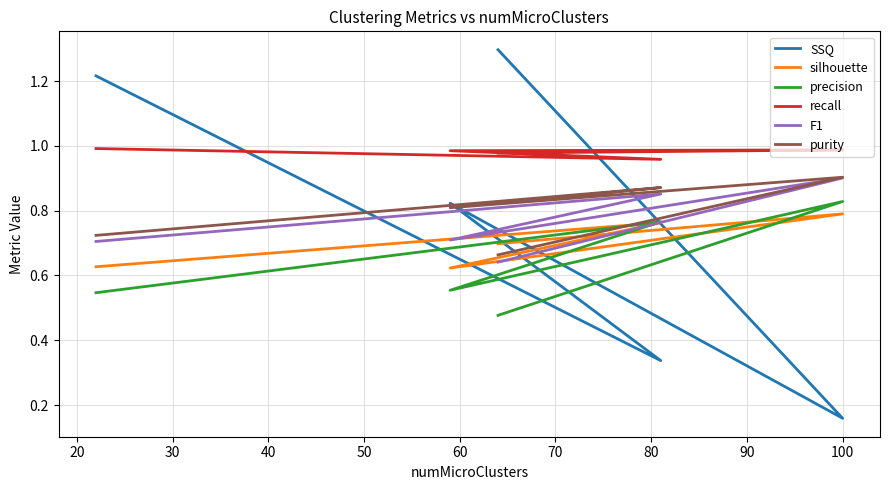

List the series in order of their peak value, lowest first.

silhouette, precision, F1, purity, recall, SSQ